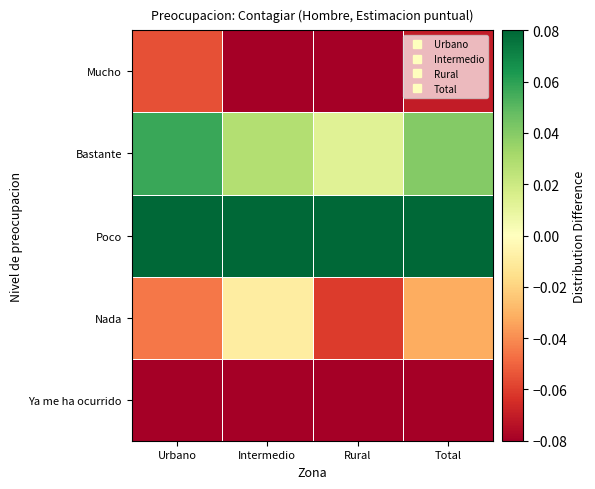

Reading right to left, extract all data points from this chart.

Ya me ha ocurrido: Total=-0.2	Rural=-0.2	Intermedio=-0.2	Urbano=-0.2
Nada: Total=-0.0	Rural=-0.1	Intermedio=-0.0	Urbano=-0.0
Poco: Total=0.3	Rural=0.3	Intermedio=0.2	Urbano=0.2
Bastante: Total=0.0	Rural=0.0	Intermedio=0.0	Urbano=0.1
Mucho: Total=-0.1	Rural=-0.1	Intermedio=-0.1	Urbano=-0.1